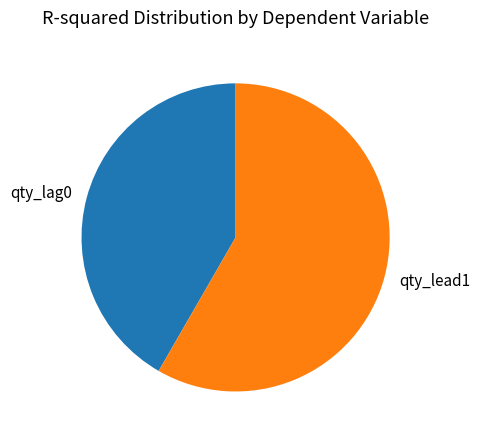

True or false: qty_lag0 accounts for 42% of the total.

True